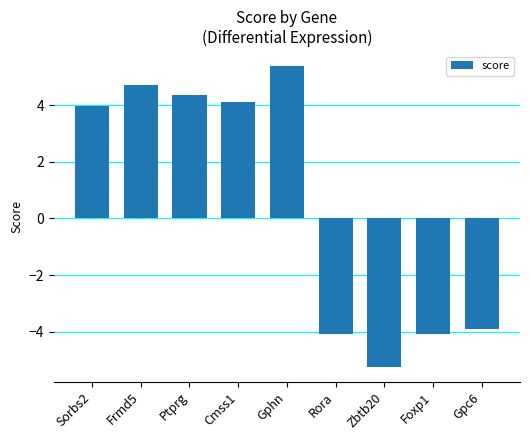

What is the greatest value displayed?

5.4